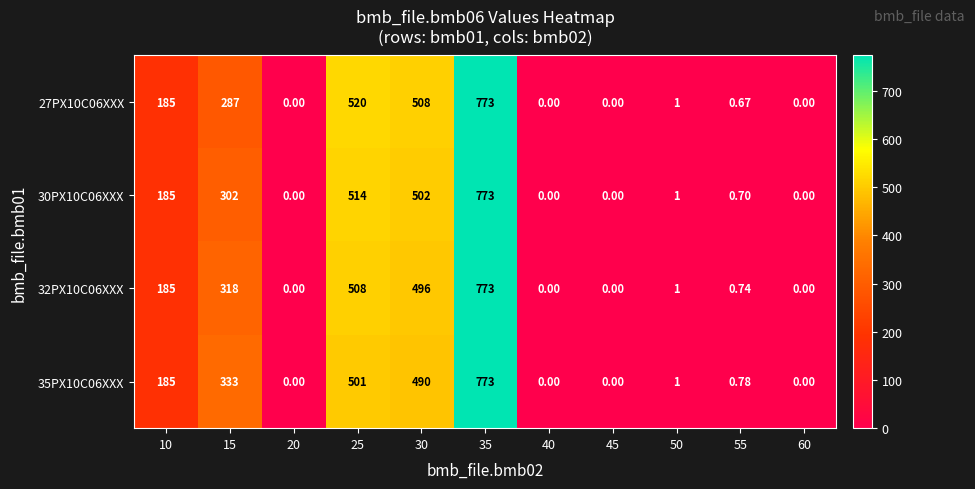

Is the value of 27PX10C06XXX at 25 greater than the value of 32PX10C06XXX at 40?

Yes